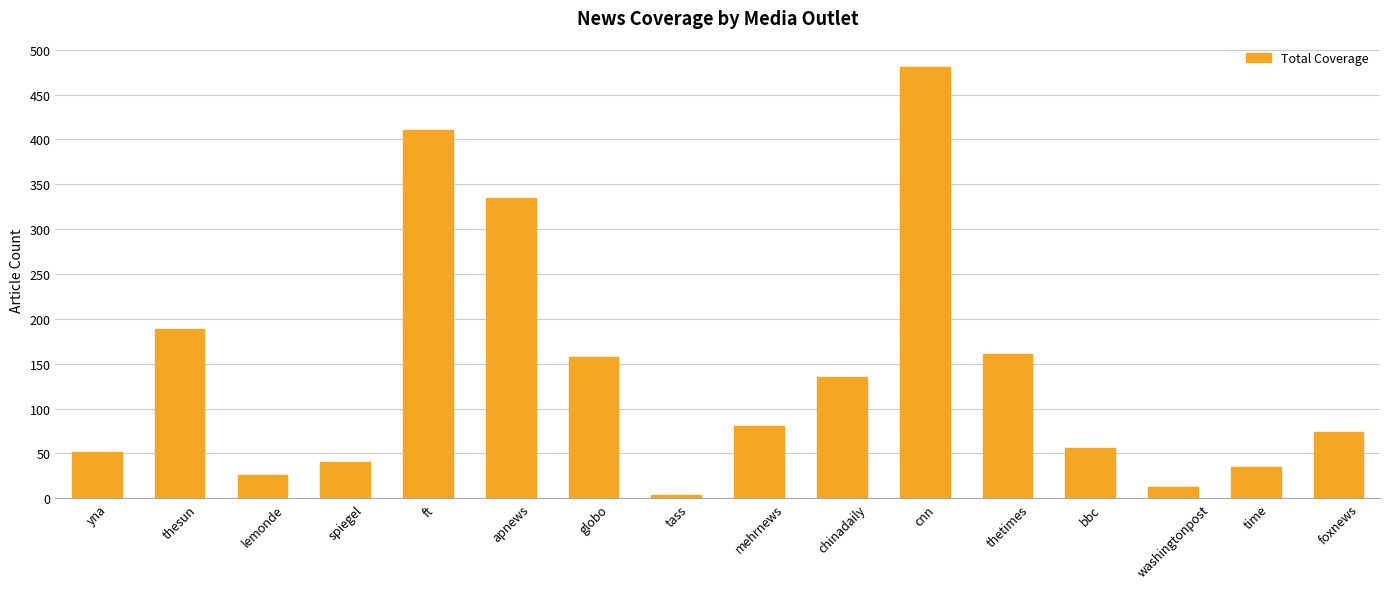

Is it true that the value at apnews is 494?

False